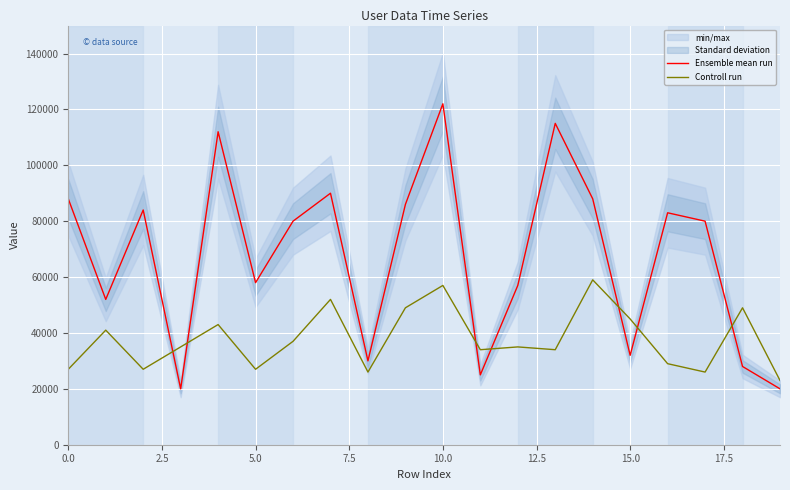

True or false: Ensemble mean run has a value of 34506 at 0.0.

False